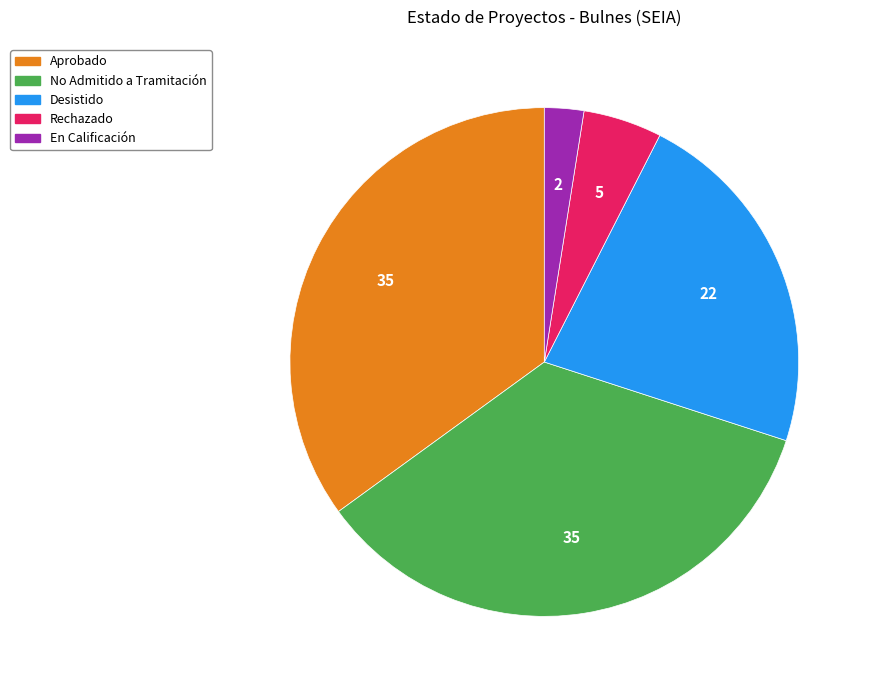

Does En Calificación account for over 50% of the chart?

No